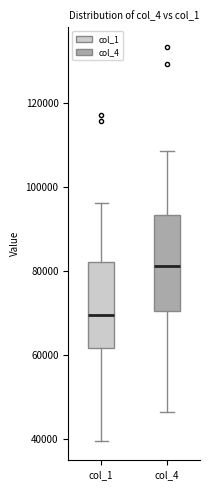

Comparing the boxes themselves (not the whiskers), which one is the tallest?

col_4